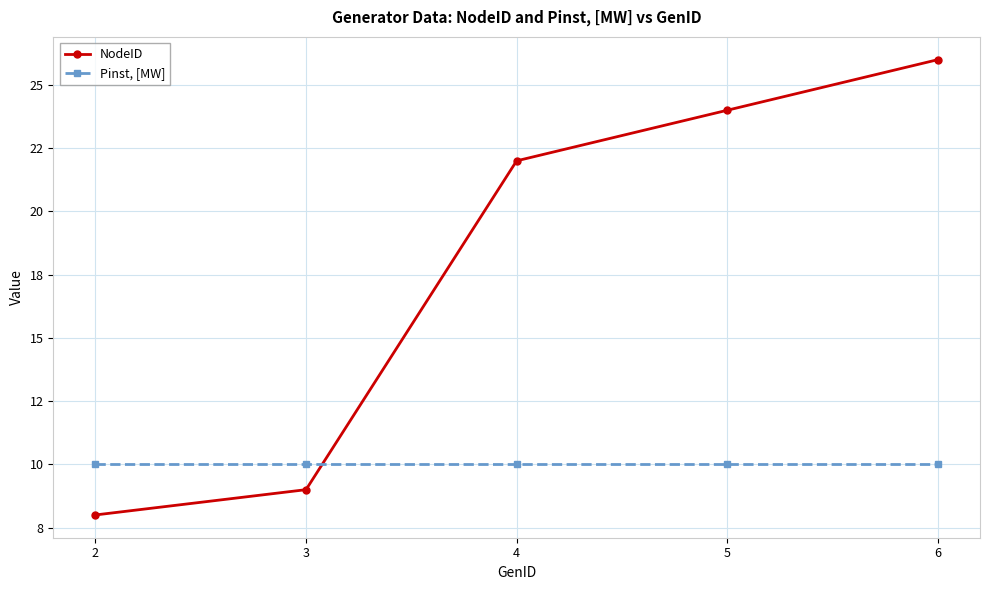

List the series in order of their overall mean, lowest first.

Pinst, [MW], NodeID